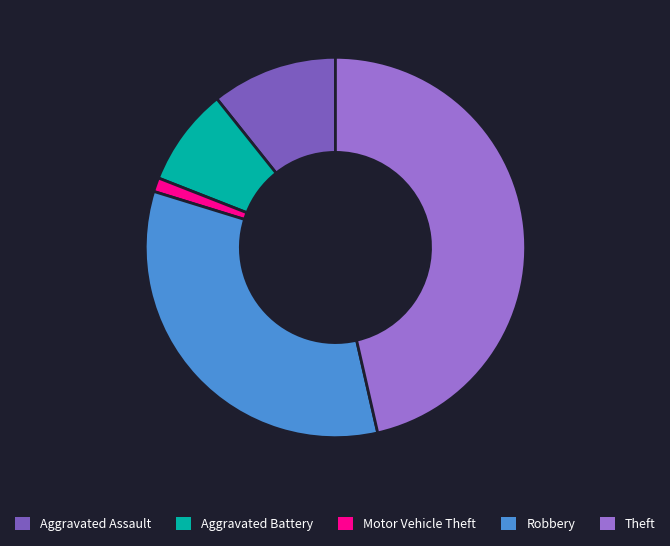

Does Motor Vehicle Theft account for over 50% of the chart?

No